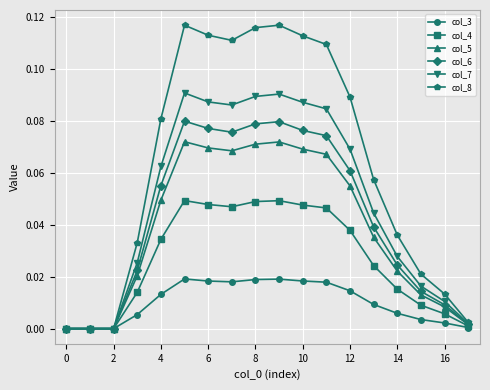

Which series has the largest total across all categories?

col_8